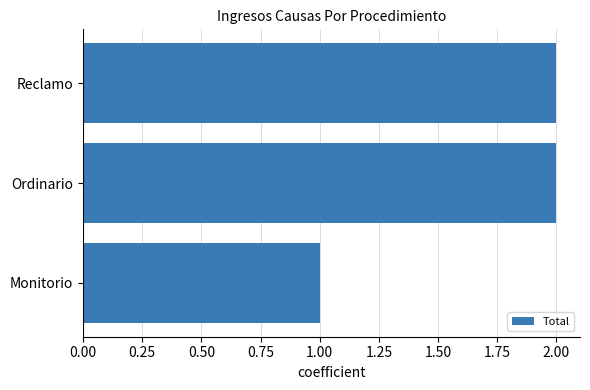

Reading bottom to top, what are all the values shown in this chart?

1	2	2